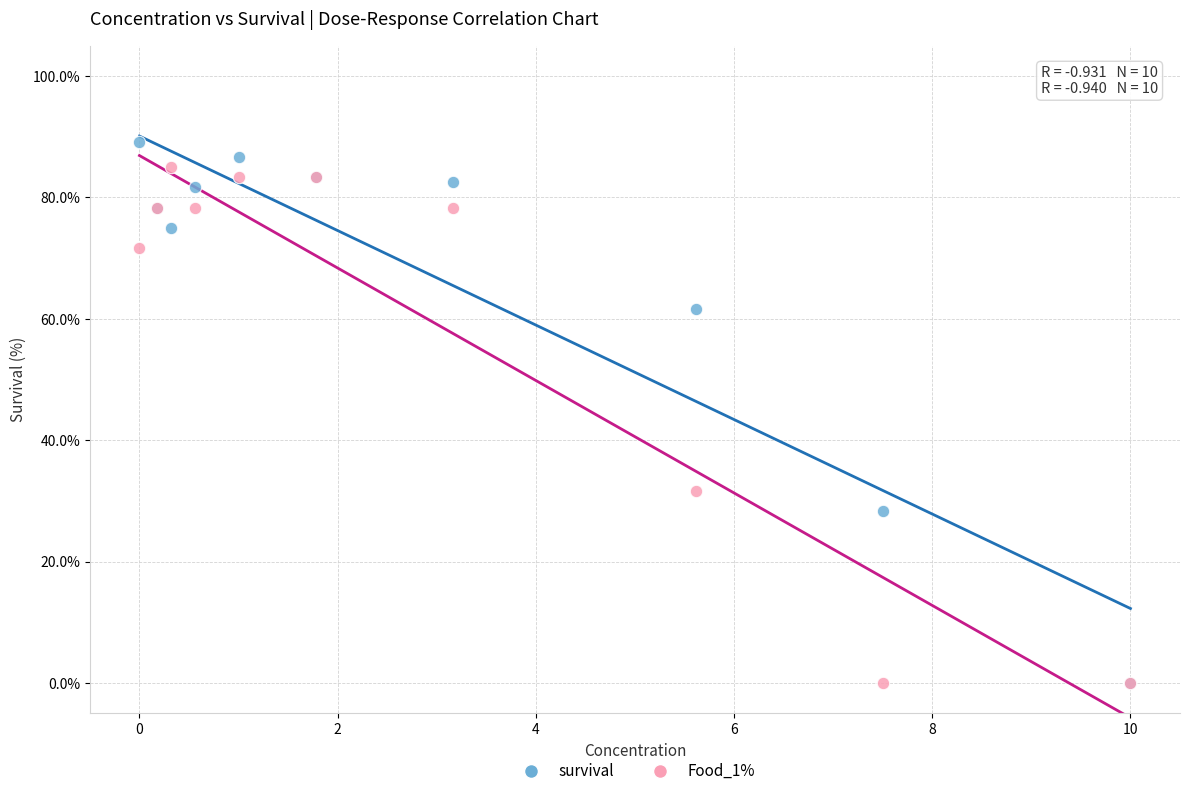

Across all series, what Y value is closest to 44?

31.7